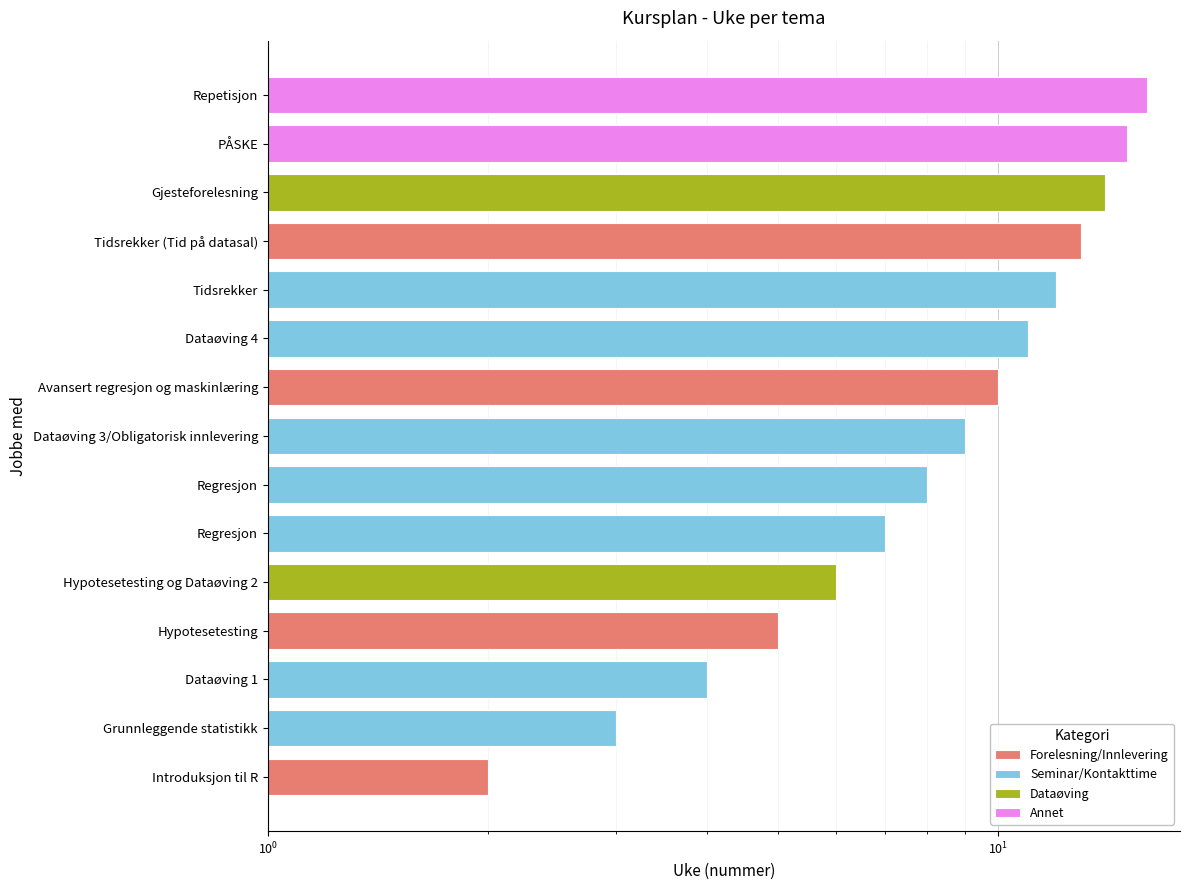

Reading left to right, transcribe all the data shown in this chart.

Introduksjon til R=2	Grunnleggende statistikk=3	Dataøving 1=4	Hypotesetesting=5	Hypotesetesting og Dataøving 2=6	Regresjon=7	Regresjon=8	Dataøving 3/Obligatorisk innlevering=9	Avansert regresjon og maskinlæring=10	Dataøving 4=11	Tidsrekker=12	Tidsrekker (Tid på datasal)=13	Gjesteforelesning=14	PÅSKE=15	Repetisjon=16